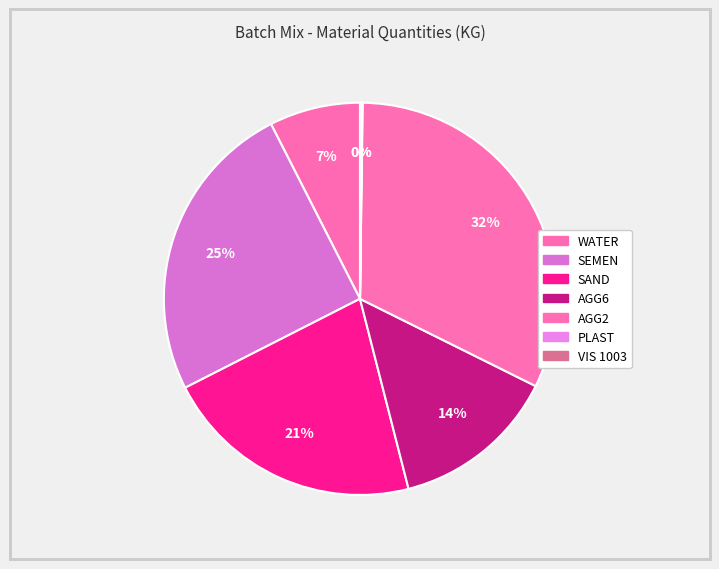

What percentage is the SEMEN slice, to the nearest percent?

25%